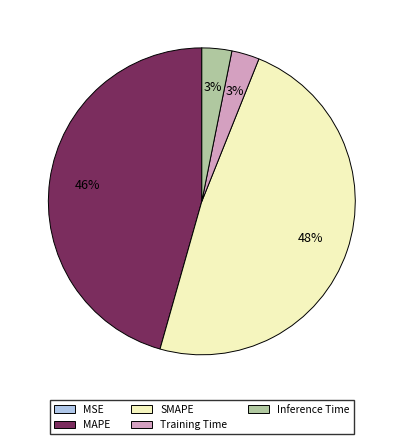

What is the largest slice in the pie chart?

SMAPE